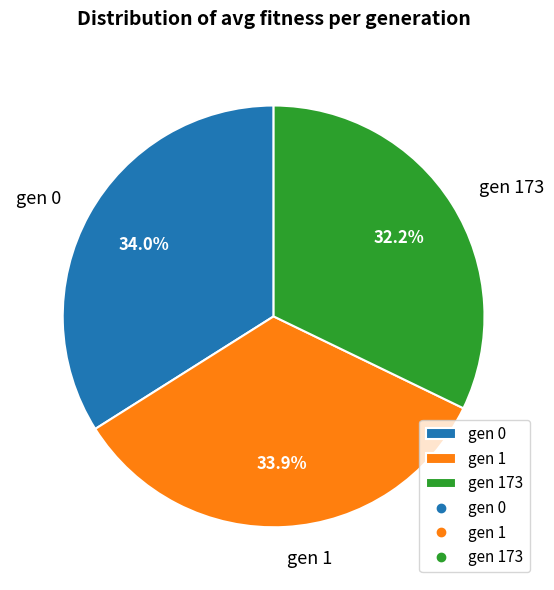

How many slices are in this pie chart?

3